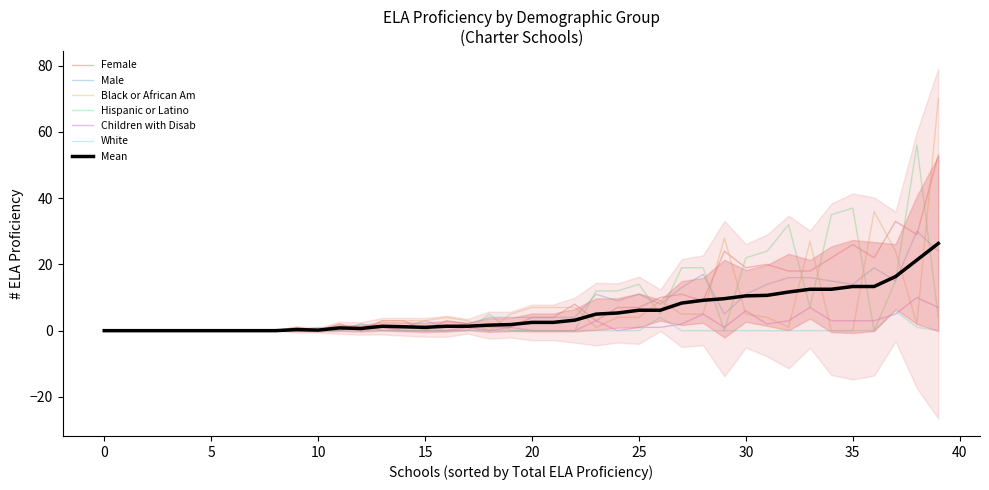

How many intersections are there between Male and Female?

11